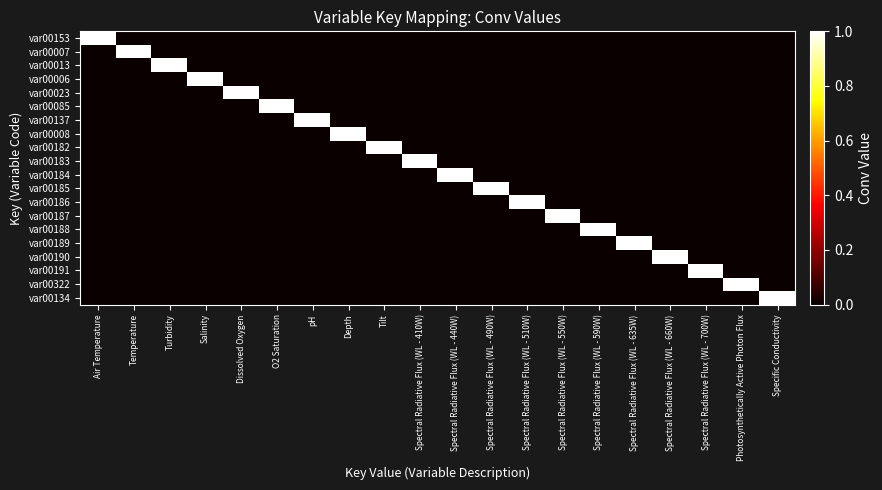

Reading left to right, extract all data points from this chart.

var00153: Air Temperature=1	Temperature=0	Turbidity=0	Salinity=0	Dissolved Oxygen=0	O2 Saturation=0	pH=0	Depth=0	Tilt=0	Spectral Radiative Flux (WL - 410W)=0	Spectral Radiative Flux (WL - 440W)=0	Spectral Radiative Flux (WL - 490W)=0	Spectral Radiative Flux (WL - 510W)=0	Spectral Radiative Flux (WL - 550W)=0	Spectral Radiative Flux (WL - 590W)=0	Spectral Radiative Flux (WL - 635W)=0	Spectral Radiative Flux (WL - 660W)=0	Spectral Radiative Flux (WL - 700W)=0	Photosynthetically Active Photon Flux=0	Specific Conductivity=0
var00007: Air Temperature=0	Temperature=1	Turbidity=0	Salinity=0	Dissolved Oxygen=0	O2 Saturation=0	pH=0	Depth=0	Tilt=0	Spectral Radiative Flux (WL - 410W)=0	Spectral Radiative Flux (WL - 440W)=0	Spectral Radiative Flux (WL - 490W)=0	Spectral Radiative Flux (WL - 510W)=0	Spectral Radiative Flux (WL - 550W)=0	Spectral Radiative Flux (WL - 590W)=0	Spectral Radiative Flux (WL - 635W)=0	Spectral Radiative Flux (WL - 660W)=0	Spectral Radiative Flux (WL - 700W)=0	Photosynthetically Active Photon Flux=0	Specific Conductivity=0
var00013: Air Temperature=0	Temperature=0	Turbidity=1	Salinity=0	Dissolved Oxygen=0	O2 Saturation=0	pH=0	Depth=0	Tilt=0	Spectral Radiative Flux (WL - 410W)=0	Spectral Radiative Flux (WL - 440W)=0	Spectral Radiative Flux (WL - 490W)=0	Spectral Radiative Flux (WL - 510W)=0	Spectral Radiative Flux (WL - 550W)=0	Spectral Radiative Flux (WL - 590W)=0	Spectral Radiative Flux (WL - 635W)=0	Spectral Radiative Flux (WL - 660W)=0	Spectral Radiative Flux (WL - 700W)=0	Photosynthetically Active Photon Flux=0	Specific Conductivity=0
var00006: Air Temperature=0	Temperature=0	Turbidity=0	Salinity=1	Dissolved Oxygen=0	O2 Saturation=0	pH=0	Depth=0	Tilt=0	Spectral Radiative Flux (WL - 410W)=0	Spectral Radiative Flux (WL - 440W)=0	Spectral Radiative Flux (WL - 490W)=0	Spectral Radiative Flux (WL - 510W)=0	Spectral Radiative Flux (WL - 550W)=0	Spectral Radiative Flux (WL - 590W)=0	Spectral Radiative Flux (WL - 635W)=0	Spectral Radiative Flux (WL - 660W)=0	Spectral Radiative Flux (WL - 700W)=0	Photosynthetically Active Photon Flux=0	Specific Conductivity=0
var00023: Air Temperature=0	Temperature=0	Turbidity=0	Salinity=0	Dissolved Oxygen=1	O2 Saturation=0	pH=0	Depth=0	Tilt=0	Spectral Radiative Flux (WL - 410W)=0	Spectral Radiative Flux (WL - 440W)=0	Spectral Radiative Flux (WL - 490W)=0	Spectral Radiative Flux (WL - 510W)=0	Spectral Radiative Flux (WL - 550W)=0	Spectral Radiative Flux (WL - 590W)=0	Spectral Radiative Flux (WL - 635W)=0	Spectral Radiative Flux (WL - 660W)=0	Spectral Radiative Flux (WL - 700W)=0	Photosynthetically Active Photon Flux=0	Specific Conductivity=0
var00085: Air Temperature=0	Temperature=0	Turbidity=0	Salinity=0	Dissolved Oxygen=0	O2 Saturation=1	pH=0	Depth=0	Tilt=0	Spectral Radiative Flux (WL - 410W)=0	Spectral Radiative Flux (WL - 440W)=0	Spectral Radiative Flux (WL - 490W)=0	Spectral Radiative Flux (WL - 510W)=0	Spectral Radiative Flux (WL - 550W)=0	Spectral Radiative Flux (WL - 590W)=0	Spectral Radiative Flux (WL - 635W)=0	Spectral Radiative Flux (WL - 660W)=0	Spectral Radiative Flux (WL - 700W)=0	Photosynthetically Active Photon Flux=0	Specific Conductivity=0
var00137: Air Temperature=0	Temperature=0	Turbidity=0	Salinity=0	Dissolved Oxygen=0	O2 Saturation=0	pH=1	Depth=0	Tilt=0	Spectral Radiative Flux (WL - 410W)=0	Spectral Radiative Flux (WL - 440W)=0	Spectral Radiative Flux (WL - 490W)=0	Spectral Radiative Flux (WL - 510W)=0	Spectral Radiative Flux (WL - 550W)=0	Spectral Radiative Flux (WL - 590W)=0	Spectral Radiative Flux (WL - 635W)=0	Spectral Radiative Flux (WL - 660W)=0	Spectral Radiative Flux (WL - 700W)=0	Photosynthetically Active Photon Flux=0	Specific Conductivity=0
var00008: Air Temperature=0	Temperature=0	Turbidity=0	Salinity=0	Dissolved Oxygen=0	O2 Saturation=0	pH=0	Depth=1	Tilt=0	Spectral Radiative Flux (WL - 410W)=0	Spectral Radiative Flux (WL - 440W)=0	Spectral Radiative Flux (WL - 490W)=0	Spectral Radiative Flux (WL - 510W)=0	Spectral Radiative Flux (WL - 550W)=0	Spectral Radiative Flux (WL - 590W)=0	Spectral Radiative Flux (WL - 635W)=0	Spectral Radiative Flux (WL - 660W)=0	Spectral Radiative Flux (WL - 700W)=0	Photosynthetically Active Photon Flux=0	Specific Conductivity=0
var00182: Air Temperature=0	Temperature=0	Turbidity=0	Salinity=0	Dissolved Oxygen=0	O2 Saturation=0	pH=0	Depth=0	Tilt=1	Spectral Radiative Flux (WL - 410W)=0	Spectral Radiative Flux (WL - 440W)=0	Spectral Radiative Flux (WL - 490W)=0	Spectral Radiative Flux (WL - 510W)=0	Spectral Radiative Flux (WL - 550W)=0	Spectral Radiative Flux (WL - 590W)=0	Spectral Radiative Flux (WL - 635W)=0	Spectral Radiative Flux (WL - 660W)=0	Spectral Radiative Flux (WL - 700W)=0	Photosynthetically Active Photon Flux=0	Specific Conductivity=0
var00183: Air Temperature=0	Temperature=0	Turbidity=0	Salinity=0	Dissolved Oxygen=0	O2 Saturation=0	pH=0	Depth=0	Tilt=0	Spectral Radiative Flux (WL - 410W)=1	Spectral Radiative Flux (WL - 440W)=0	Spectral Radiative Flux (WL - 490W)=0	Spectral Radiative Flux (WL - 510W)=0	Spectral Radiative Flux (WL - 550W)=0	Spectral Radiative Flux (WL - 590W)=0	Spectral Radiative Flux (WL - 635W)=0	Spectral Radiative Flux (WL - 660W)=0	Spectral Radiative Flux (WL - 700W)=0	Photosynthetically Active Photon Flux=0	Specific Conductivity=0
var00184: Air Temperature=0	Temperature=0	Turbidity=0	Salinity=0	Dissolved Oxygen=0	O2 Saturation=0	pH=0	Depth=0	Tilt=0	Spectral Radiative Flux (WL - 410W)=0	Spectral Radiative Flux (WL - 440W)=1	Spectral Radiative Flux (WL - 490W)=0	Spectral Radiative Flux (WL - 510W)=0	Spectral Radiative Flux (WL - 550W)=0	Spectral Radiative Flux (WL - 590W)=0	Spectral Radiative Flux (WL - 635W)=0	Spectral Radiative Flux (WL - 660W)=0	Spectral Radiative Flux (WL - 700W)=0	Photosynthetically Active Photon Flux=0	Specific Conductivity=0
var00185: Air Temperature=0	Temperature=0	Turbidity=0	Salinity=0	Dissolved Oxygen=0	O2 Saturation=0	pH=0	Depth=0	Tilt=0	Spectral Radiative Flux (WL - 410W)=0	Spectral Radiative Flux (WL - 440W)=0	Spectral Radiative Flux (WL - 490W)=1	Spectral Radiative Flux (WL - 510W)=0	Spectral Radiative Flux (WL - 550W)=0	Spectral Radiative Flux (WL - 590W)=0	Spectral Radiative Flux (WL - 635W)=0	Spectral Radiative Flux (WL - 660W)=0	Spectral Radiative Flux (WL - 700W)=0	Photosynthetically Active Photon Flux=0	Specific Conductivity=0
var00186: Air Temperature=0	Temperature=0	Turbidity=0	Salinity=0	Dissolved Oxygen=0	O2 Saturation=0	pH=0	Depth=0	Tilt=0	Spectral Radiative Flux (WL - 410W)=0	Spectral Radiative Flux (WL - 440W)=0	Spectral Radiative Flux (WL - 490W)=0	Spectral Radiative Flux (WL - 510W)=1	Spectral Radiative Flux (WL - 550W)=0	Spectral Radiative Flux (WL - 590W)=0	Spectral Radiative Flux (WL - 635W)=0	Spectral Radiative Flux (WL - 660W)=0	Spectral Radiative Flux (WL - 700W)=0	Photosynthetically Active Photon Flux=0	Specific Conductivity=0
var00187: Air Temperature=0	Temperature=0	Turbidity=0	Salinity=0	Dissolved Oxygen=0	O2 Saturation=0	pH=0	Depth=0	Tilt=0	Spectral Radiative Flux (WL - 410W)=0	Spectral Radiative Flux (WL - 440W)=0	Spectral Radiative Flux (WL - 490W)=0	Spectral Radiative Flux (WL - 510W)=0	Spectral Radiative Flux (WL - 550W)=1	Spectral Radiative Flux (WL - 590W)=0	Spectral Radiative Flux (WL - 635W)=0	Spectral Radiative Flux (WL - 660W)=0	Spectral Radiative Flux (WL - 700W)=0	Photosynthetically Active Photon Flux=0	Specific Conductivity=0
var00188: Air Temperature=0	Temperature=0	Turbidity=0	Salinity=0	Dissolved Oxygen=0	O2 Saturation=0	pH=0	Depth=0	Tilt=0	Spectral Radiative Flux (WL - 410W)=0	Spectral Radiative Flux (WL - 440W)=0	Spectral Radiative Flux (WL - 490W)=0	Spectral Radiative Flux (WL - 510W)=0	Spectral Radiative Flux (WL - 550W)=0	Spectral Radiative Flux (WL - 590W)=1	Spectral Radiative Flux (WL - 635W)=0	Spectral Radiative Flux (WL - 660W)=0	Spectral Radiative Flux (WL - 700W)=0	Photosynthetically Active Photon Flux=0	Specific Conductivity=0
var00189: Air Temperature=0	Temperature=0	Turbidity=0	Salinity=0	Dissolved Oxygen=0	O2 Saturation=0	pH=0	Depth=0	Tilt=0	Spectral Radiative Flux (WL - 410W)=0	Spectral Radiative Flux (WL - 440W)=0	Spectral Radiative Flux (WL - 490W)=0	Spectral Radiative Flux (WL - 510W)=0	Spectral Radiative Flux (WL - 550W)=0	Spectral Radiative Flux (WL - 590W)=0	Spectral Radiative Flux (WL - 635W)=1	Spectral Radiative Flux (WL - 660W)=0	Spectral Radiative Flux (WL - 700W)=0	Photosynthetically Active Photon Flux=0	Specific Conductivity=0
var00190: Air Temperature=0	Temperature=0	Turbidity=0	Salinity=0	Dissolved Oxygen=0	O2 Saturation=0	pH=0	Depth=0	Tilt=0	Spectral Radiative Flux (WL - 410W)=0	Spectral Radiative Flux (WL - 440W)=0	Spectral Radiative Flux (WL - 490W)=0	Spectral Radiative Flux (WL - 510W)=0	Spectral Radiative Flux (WL - 550W)=0	Spectral Radiative Flux (WL - 590W)=0	Spectral Radiative Flux (WL - 635W)=0	Spectral Radiative Flux (WL - 660W)=1	Spectral Radiative Flux (WL - 700W)=0	Photosynthetically Active Photon Flux=0	Specific Conductivity=0
var00191: Air Temperature=0	Temperature=0	Turbidity=0	Salinity=0	Dissolved Oxygen=0	O2 Saturation=0	pH=0	Depth=0	Tilt=0	Spectral Radiative Flux (WL - 410W)=0	Spectral Radiative Flux (WL - 440W)=0	Spectral Radiative Flux (WL - 490W)=0	Spectral Radiative Flux (WL - 510W)=0	Spectral Radiative Flux (WL - 550W)=0	Spectral Radiative Flux (WL - 590W)=0	Spectral Radiative Flux (WL - 635W)=0	Spectral Radiative Flux (WL - 660W)=0	Spectral Radiative Flux (WL - 700W)=1	Photosynthetically Active Photon Flux=0	Specific Conductivity=0
var00322: Air Temperature=0	Temperature=0	Turbidity=0	Salinity=0	Dissolved Oxygen=0	O2 Saturation=0	pH=0	Depth=0	Tilt=0	Spectral Radiative Flux (WL - 410W)=0	Spectral Radiative Flux (WL - 440W)=0	Spectral Radiative Flux (WL - 490W)=0	Spectral Radiative Flux (WL - 510W)=0	Spectral Radiative Flux (WL - 550W)=0	Spectral Radiative Flux (WL - 590W)=0	Spectral Radiative Flux (WL - 635W)=0	Spectral Radiative Flux (WL - 660W)=0	Spectral Radiative Flux (WL - 700W)=0	Photosynthetically Active Photon Flux=1	Specific Conductivity=0
var00134: Air Temperature=0	Temperature=0	Turbidity=0	Salinity=0	Dissolved Oxygen=0	O2 Saturation=0	pH=0	Depth=0	Tilt=0	Spectral Radiative Flux (WL - 410W)=0	Spectral Radiative Flux (WL - 440W)=0	Spectral Radiative Flux (WL - 490W)=0	Spectral Radiative Flux (WL - 510W)=0	Spectral Radiative Flux (WL - 550W)=0	Spectral Radiative Flux (WL - 590W)=0	Spectral Radiative Flux (WL - 635W)=0	Spectral Radiative Flux (WL - 660W)=0	Spectral Radiative Flux (WL - 700W)=0	Photosynthetically Active Photon Flux=0	Specific Conductivity=1